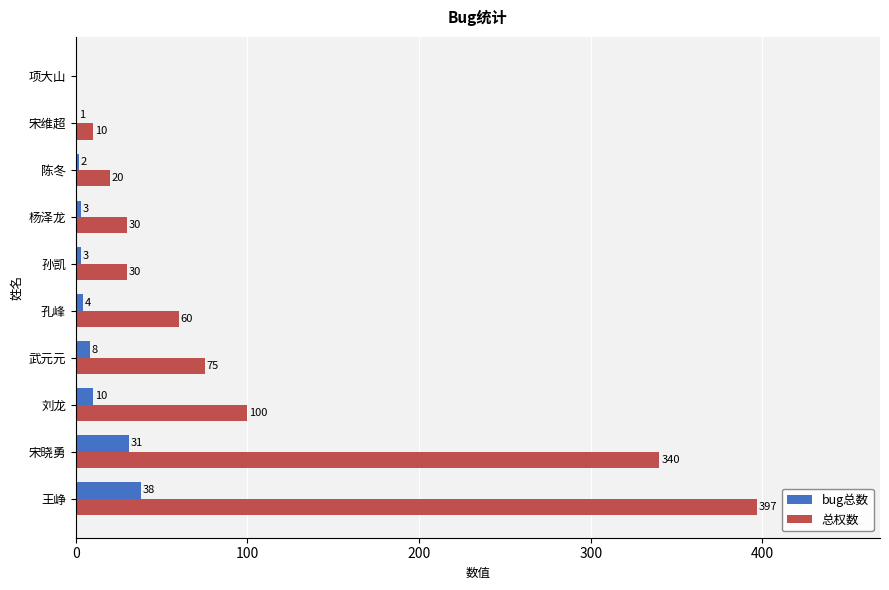

The bug总数 series shows 3 at 杨泽龙. True or false?

True